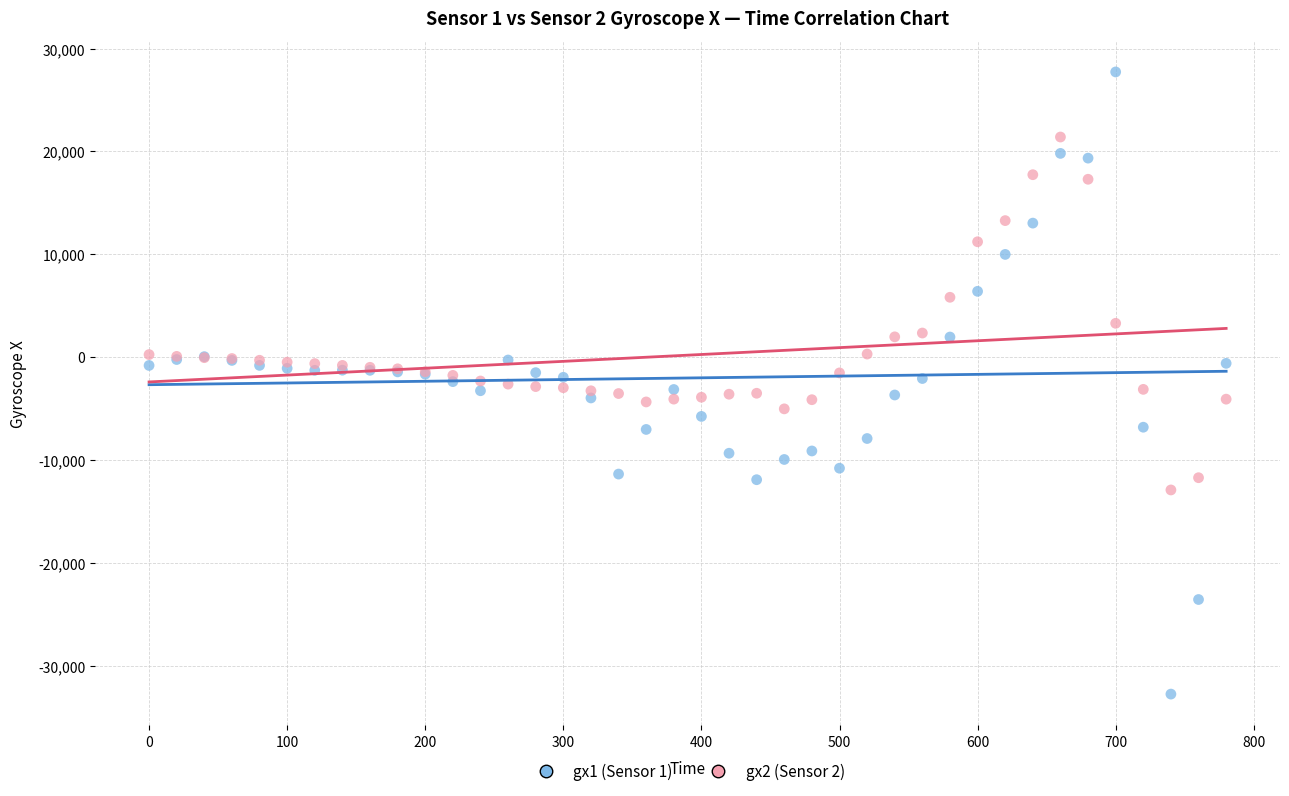

Which series has the widest spread of Y values?

gx1 (Sensor 1)